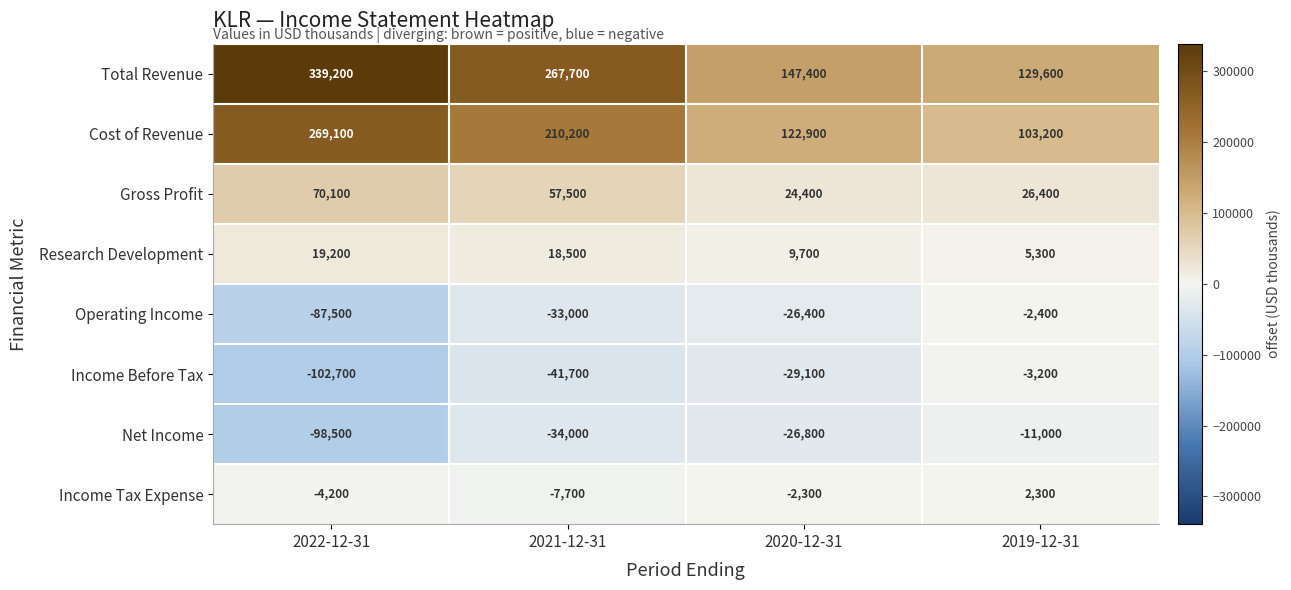

What is the total value across all series at 2019-12-31?

250200